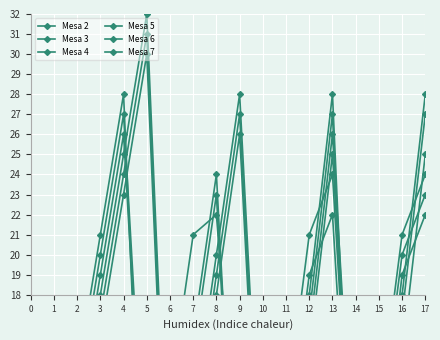

What is the sum of the Mesa 3 values at 1 and 2?

13